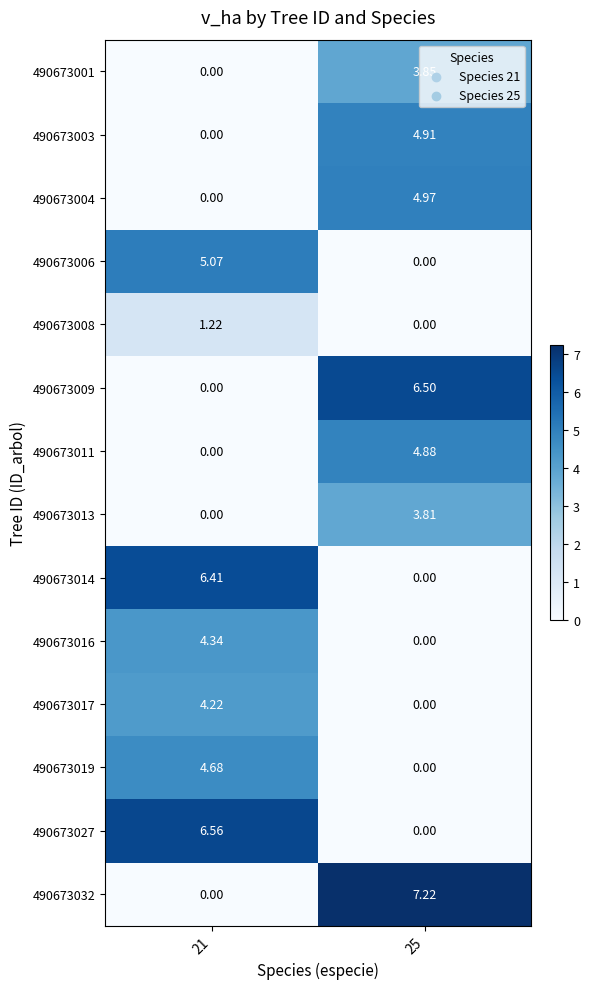

How many data points in 490673016 are above 4?

1